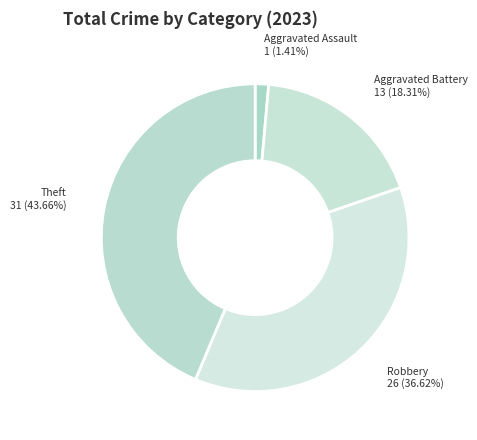

To the nearest percent, what is the average slice percentage?

25%